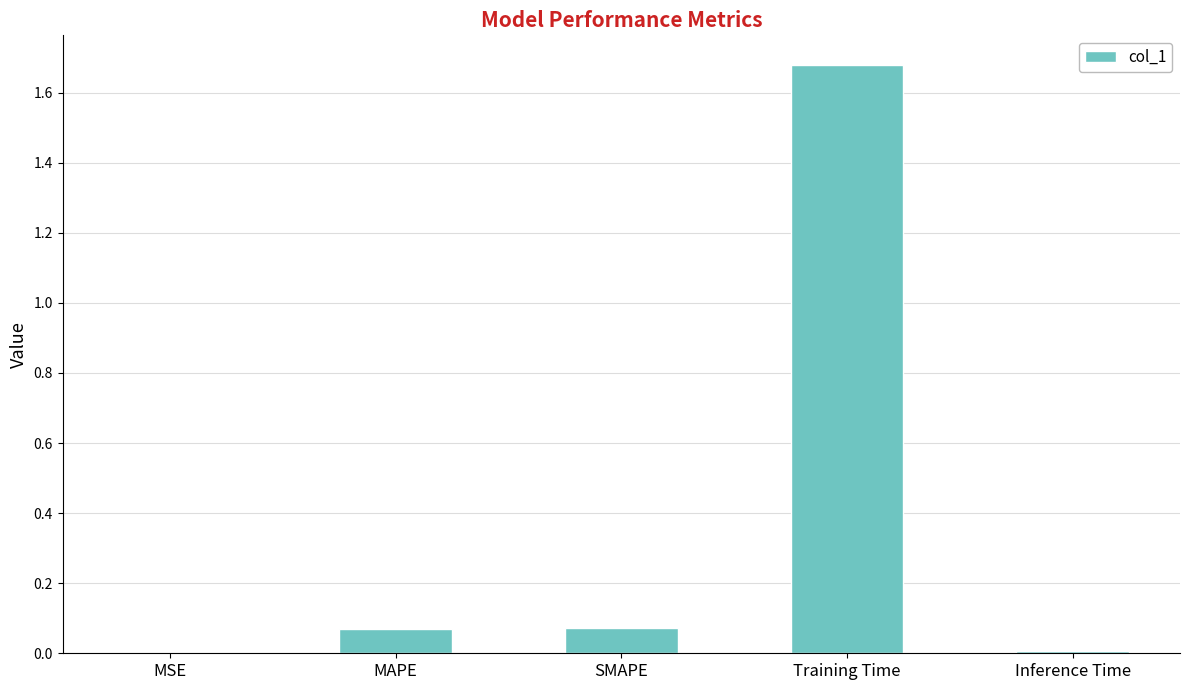

What is the sum of all values?

1.8